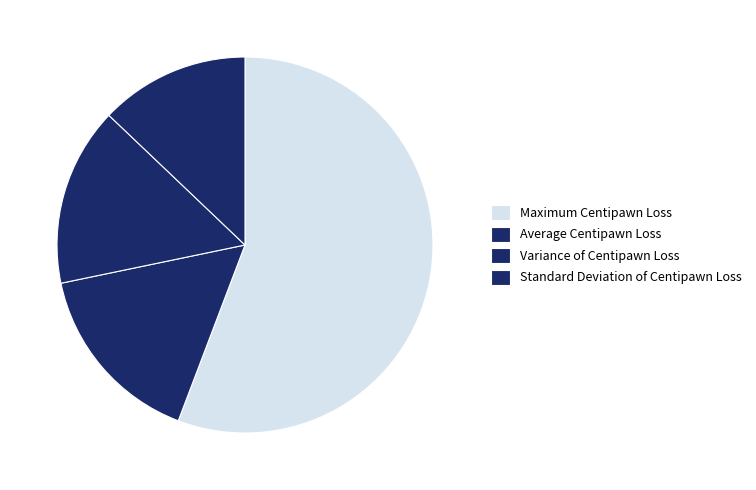

Which category has the smallest portion of the pie?

Standard Deviation of Centipawn Loss